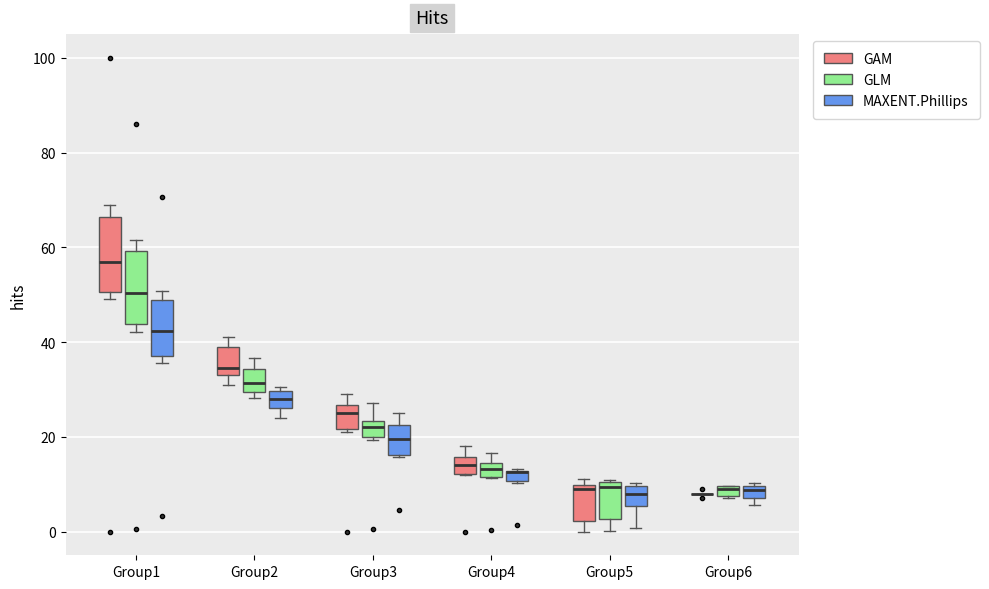

Where does the lower whisker of the box for Group5 (GAM) end on the y-axis? The values are not printed on the chart, so give them approximately, as read against the axis.

0